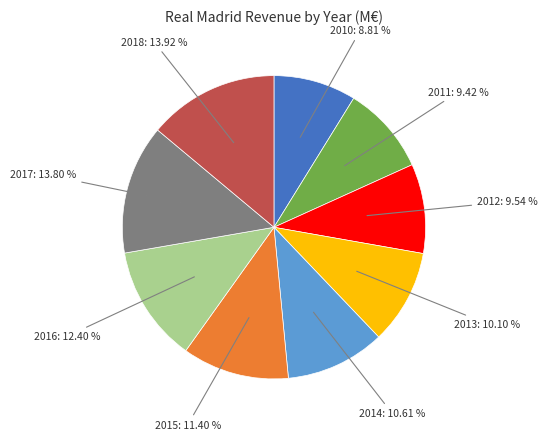

Is there any slice that represents more than half of the pie?

No